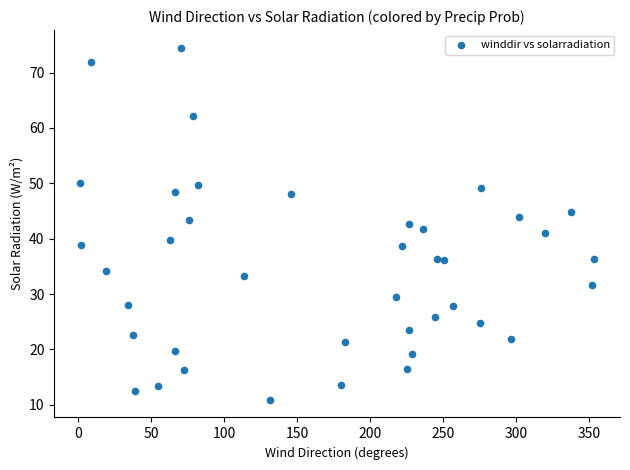

What is the range of X values (max minus min)?

352.3